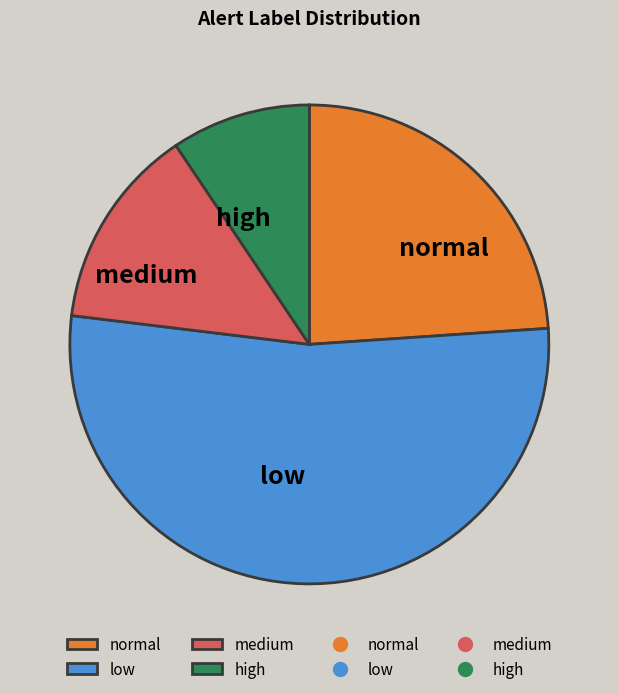

Does high represent more than half of the total?

No